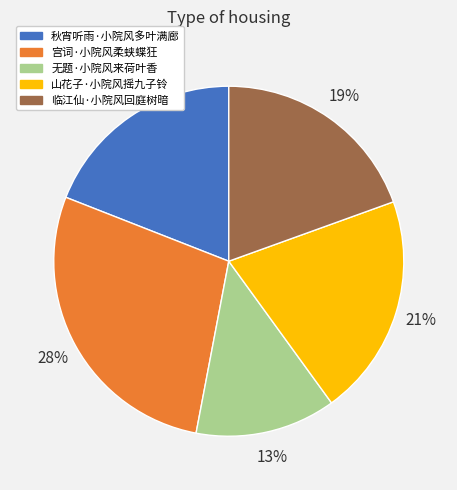

True or false: 山花子·小院风摇九子铃 accounts for 11% of the total.

False